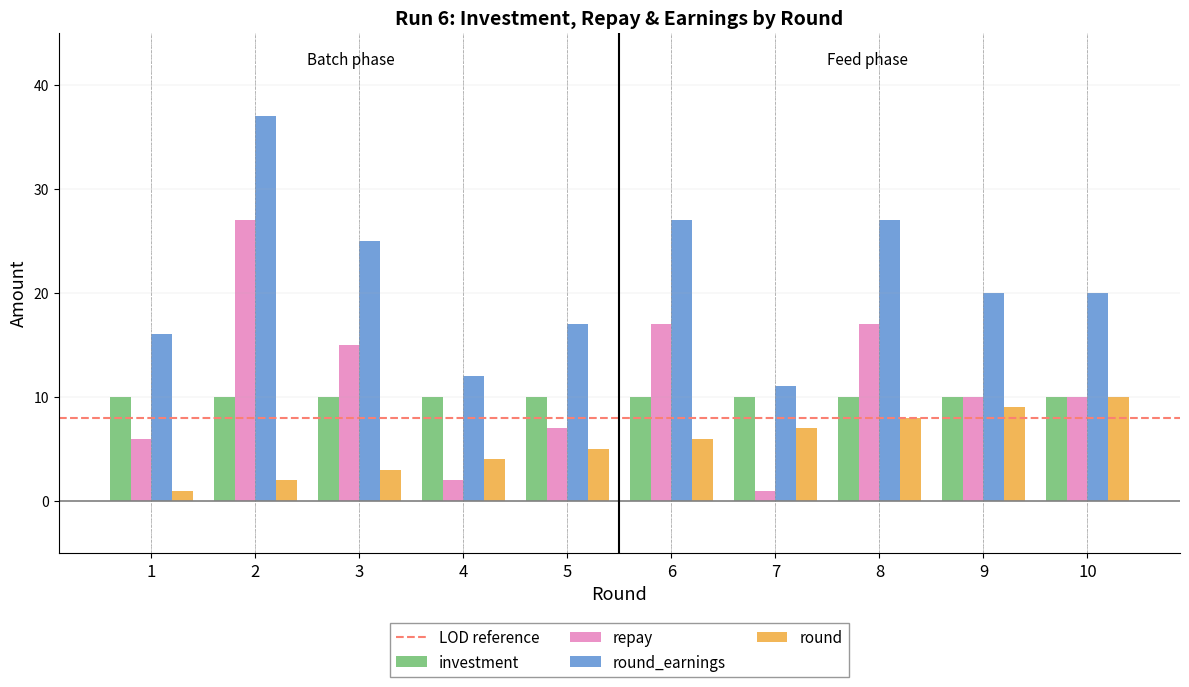

Where is repay nearest to the value 14?

3